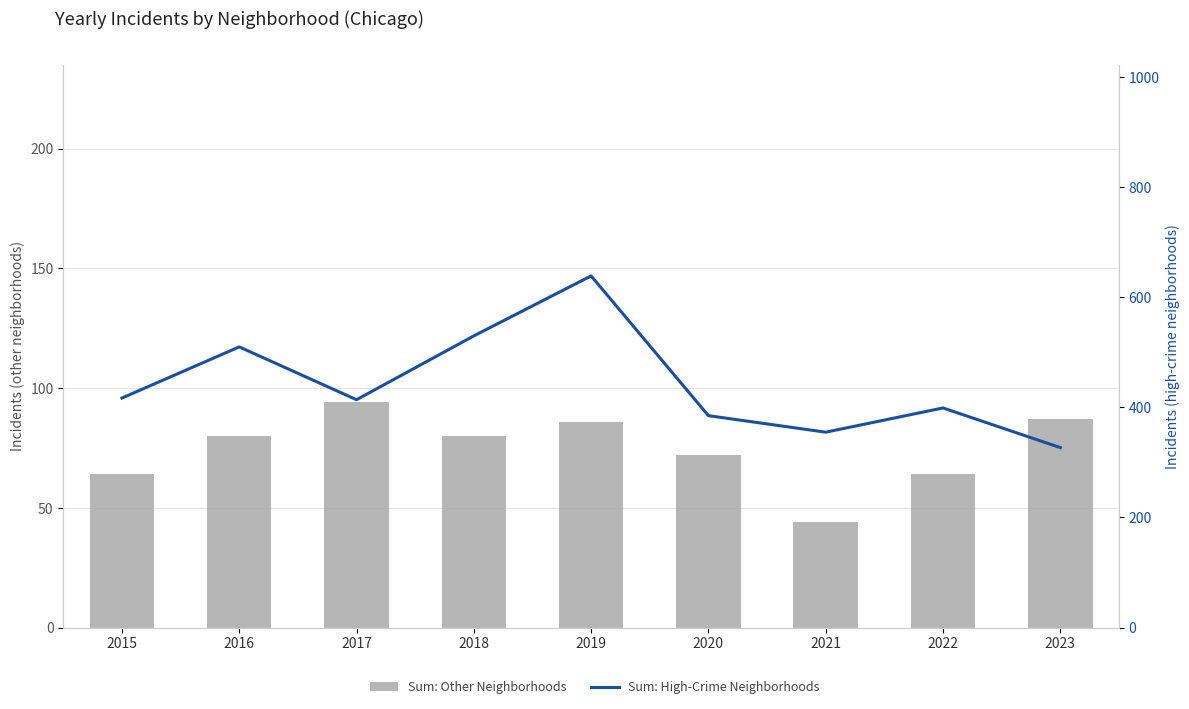

What are all the series names shown in the legend?

Sum: Other Neighborhoods, Sum: High-Crime Neighborhoods